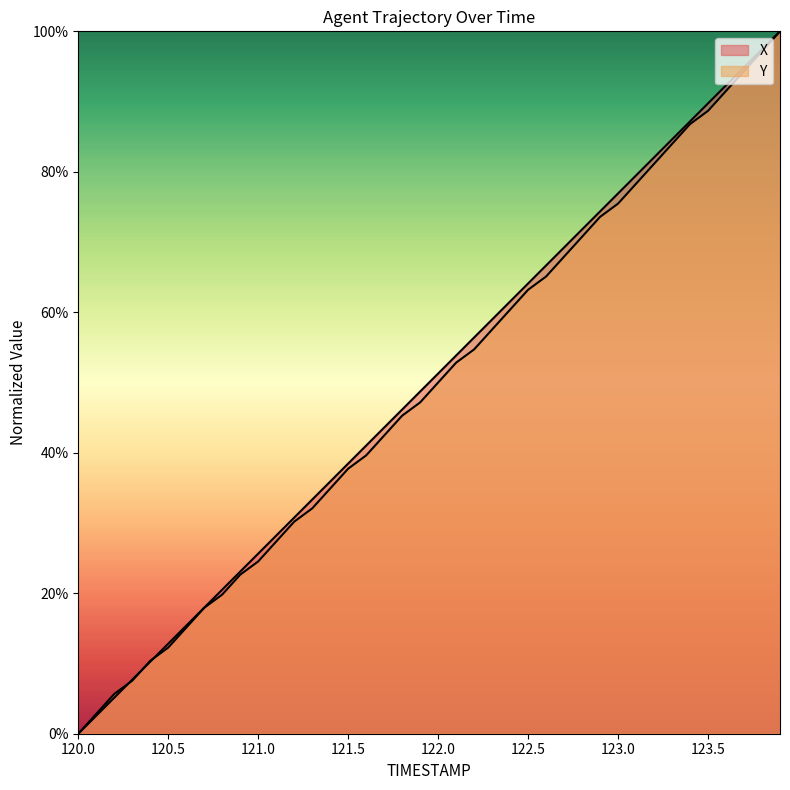

Does the chart have visible grid lines?

No